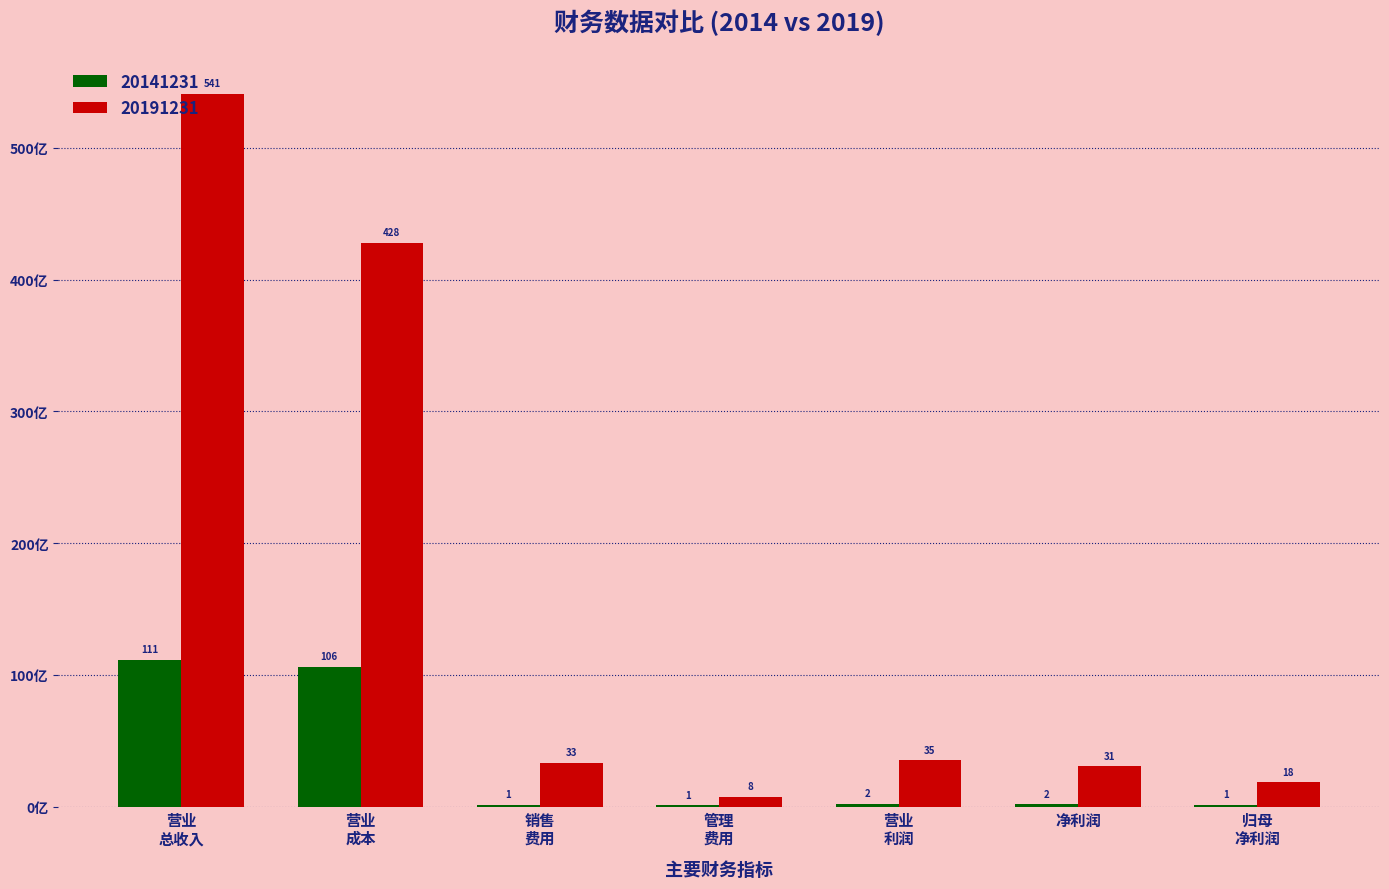

What is the value of the 20141231 bar at the 2nd from the left?

106.3